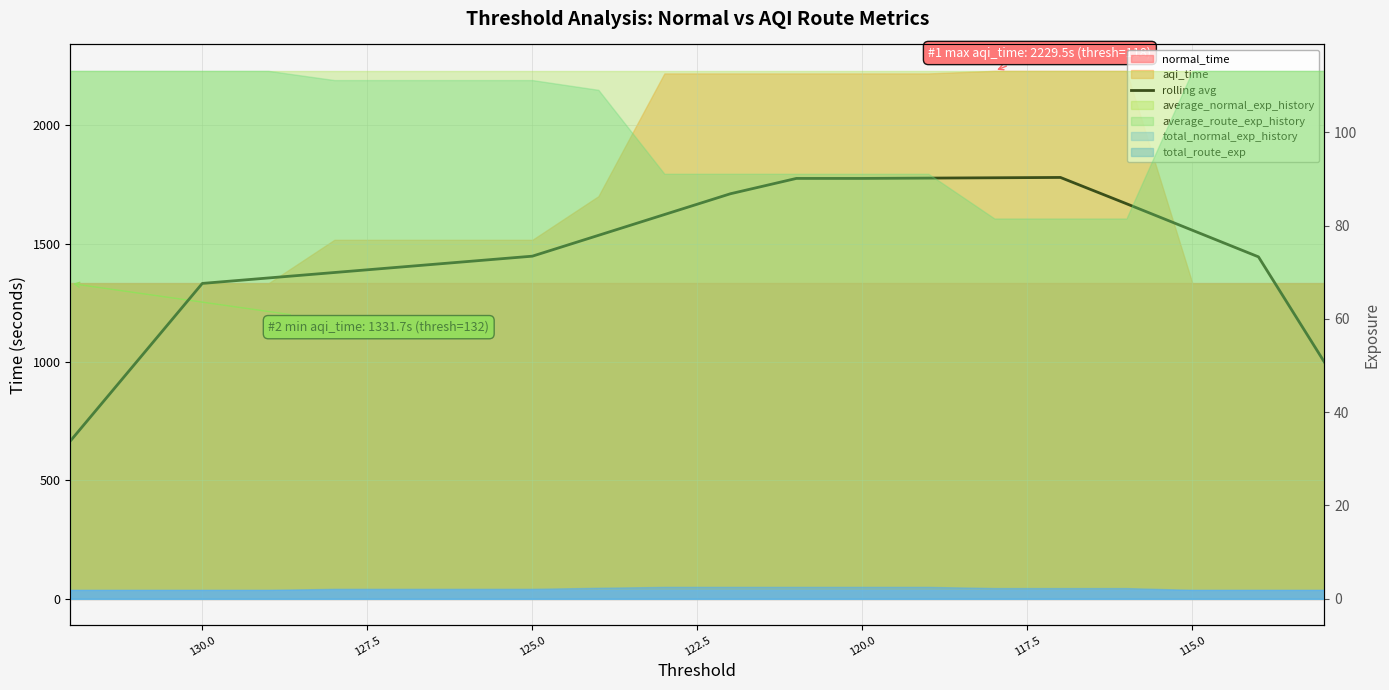

What is the average value?

1470.9